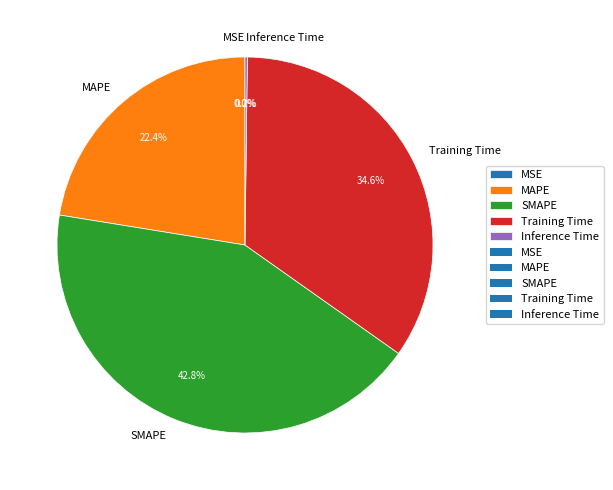

What percentage is NOT represented by Training Time?

65.4%